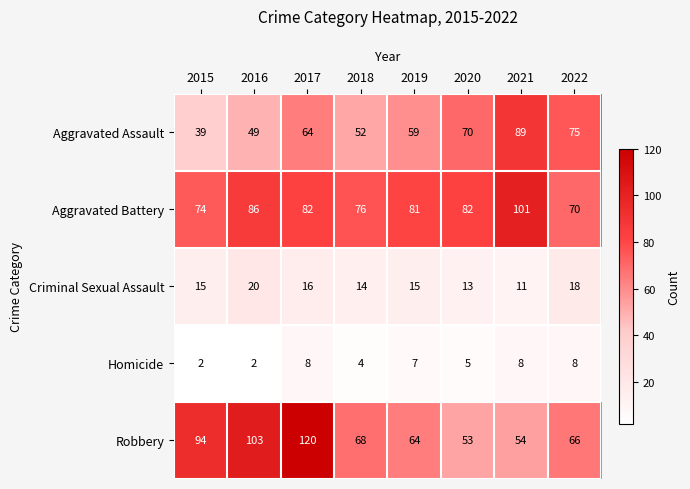

The value of Aggravated Assault at 2022 is 75. True or false?

True